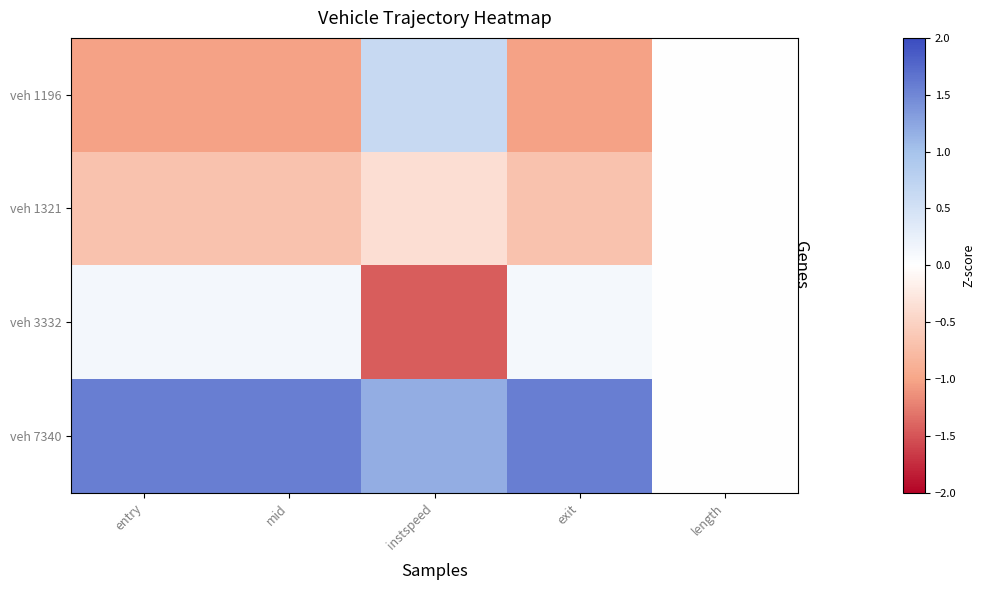

At which category is the sum across all series the highest?

exit